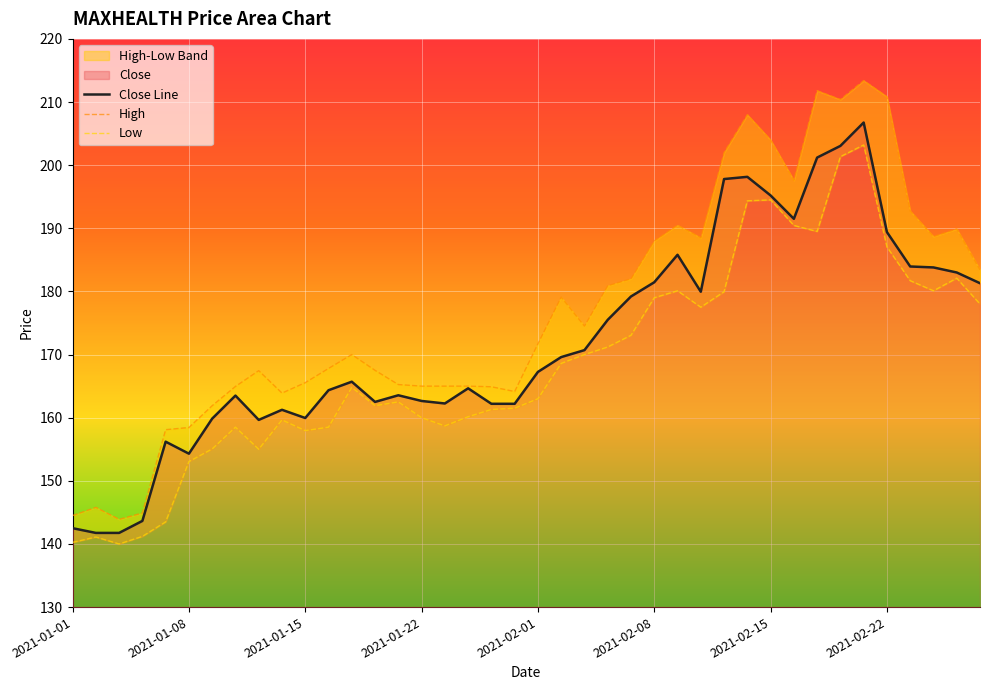

True or false: Low has a value of 266.3 at 22.

False